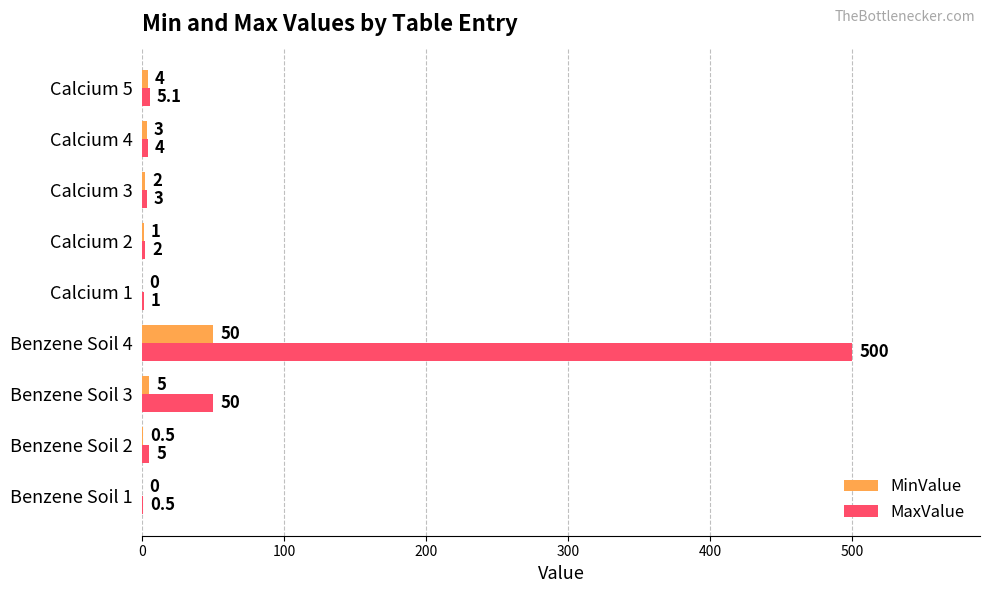

Which category has the highest value in the MaxValue series?

Benzene Soil 4